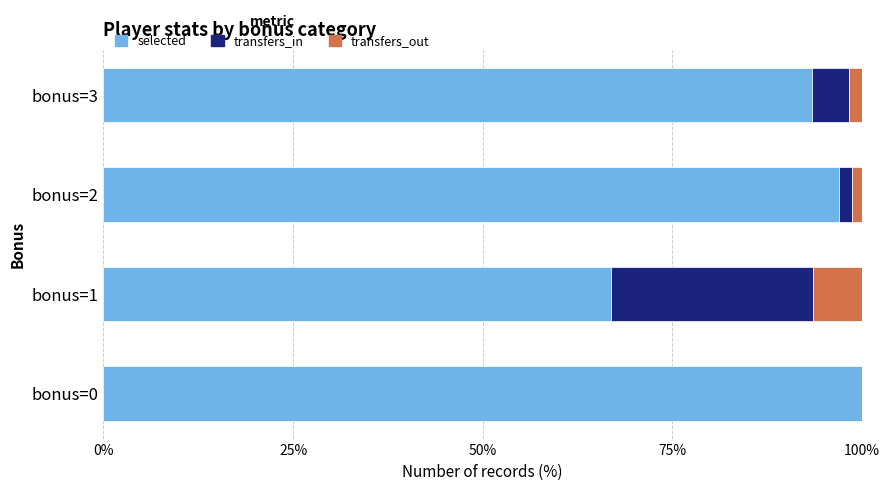

The value of selected at bonus=2 is 97.0. True or false?

True